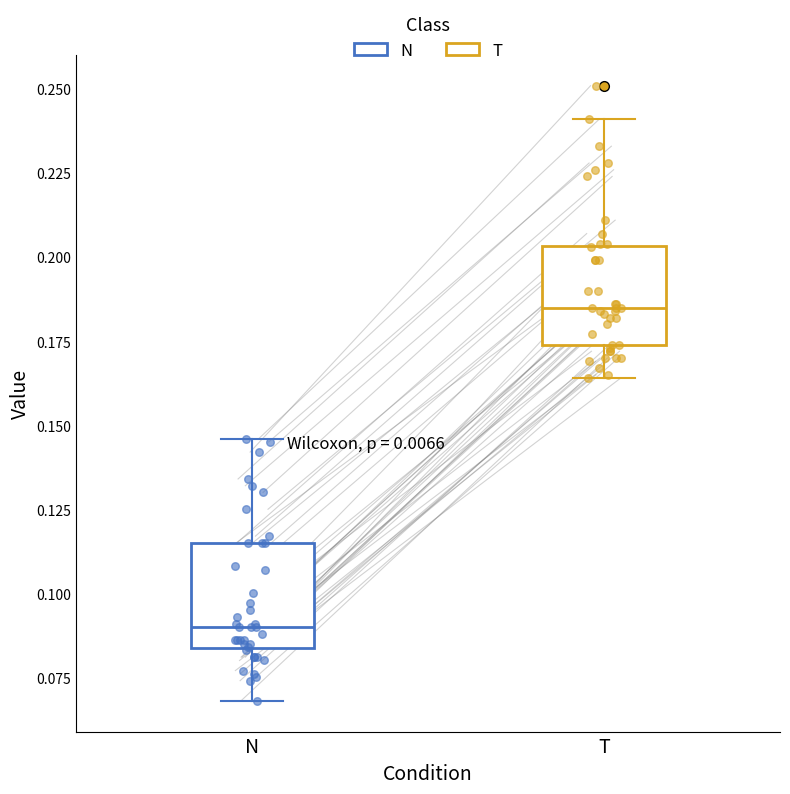

Where does the lower whisker of the box for T end on the y-axis? The values are not printed on the chart, so give them approximately, as read against the axis.

0.165